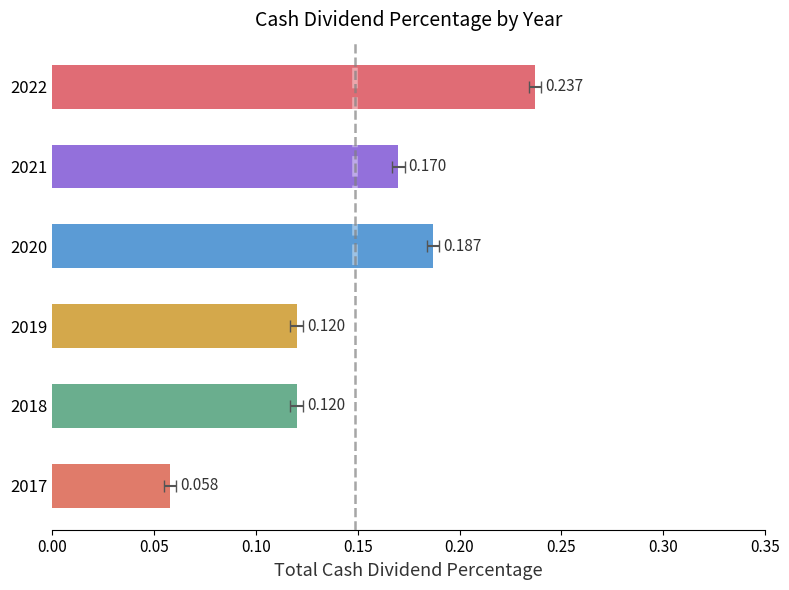

Between 2022 and 2021, which is larger?

2022